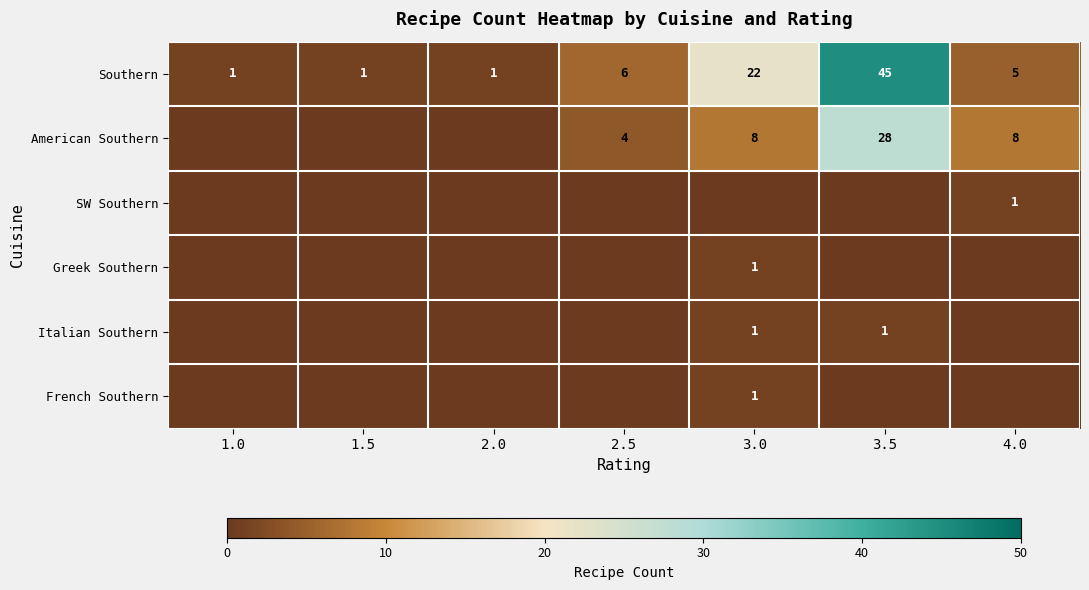

What is the total value across all series at 2.5?

10